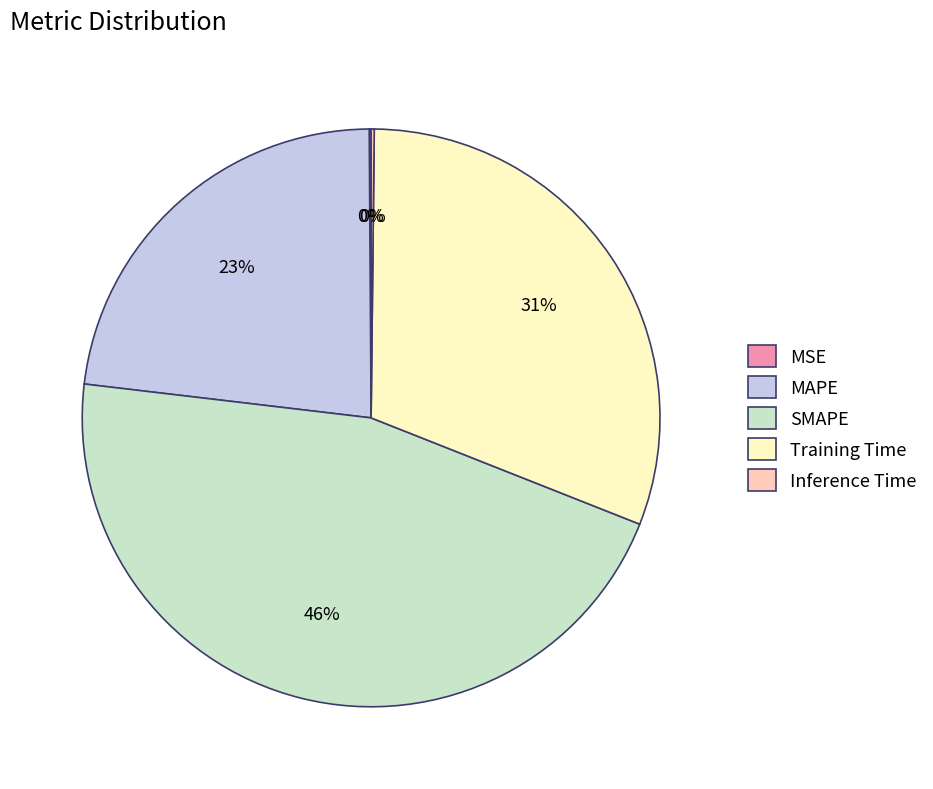

Which category has the biggest portion of the pie?

SMAPE